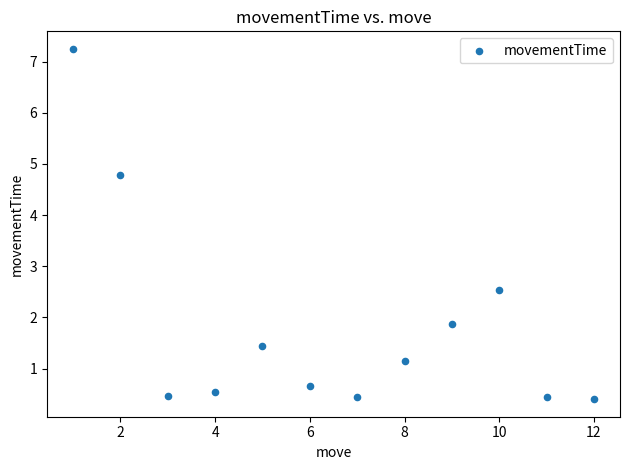

What is the range of X values (max minus min)?

11.0